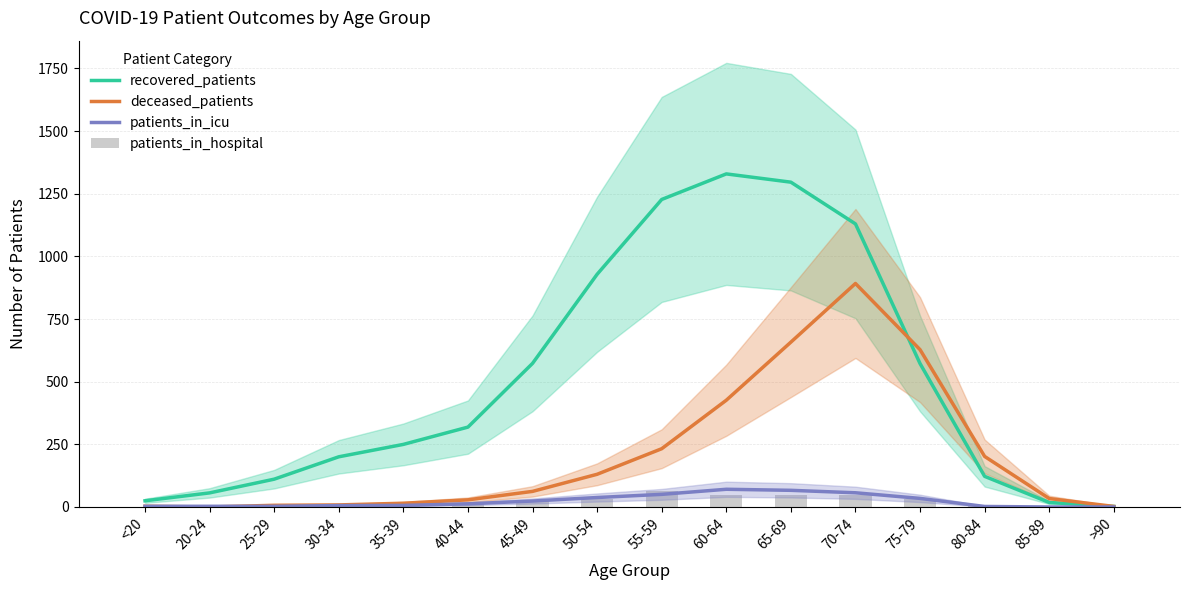

True or false: deceased_patients has a value of 62.2 at 45-49.

True